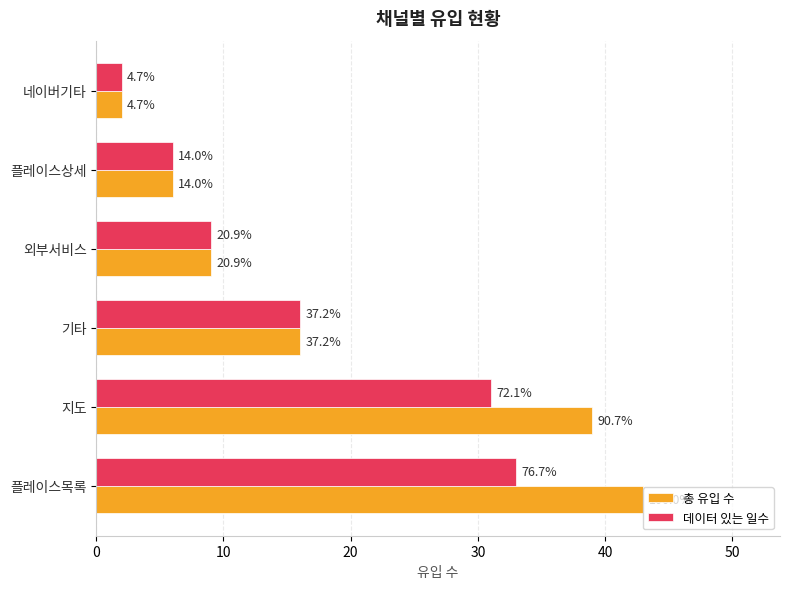

What are all the series names shown in the legend?

총 유입 수, 데이터 있는 일수